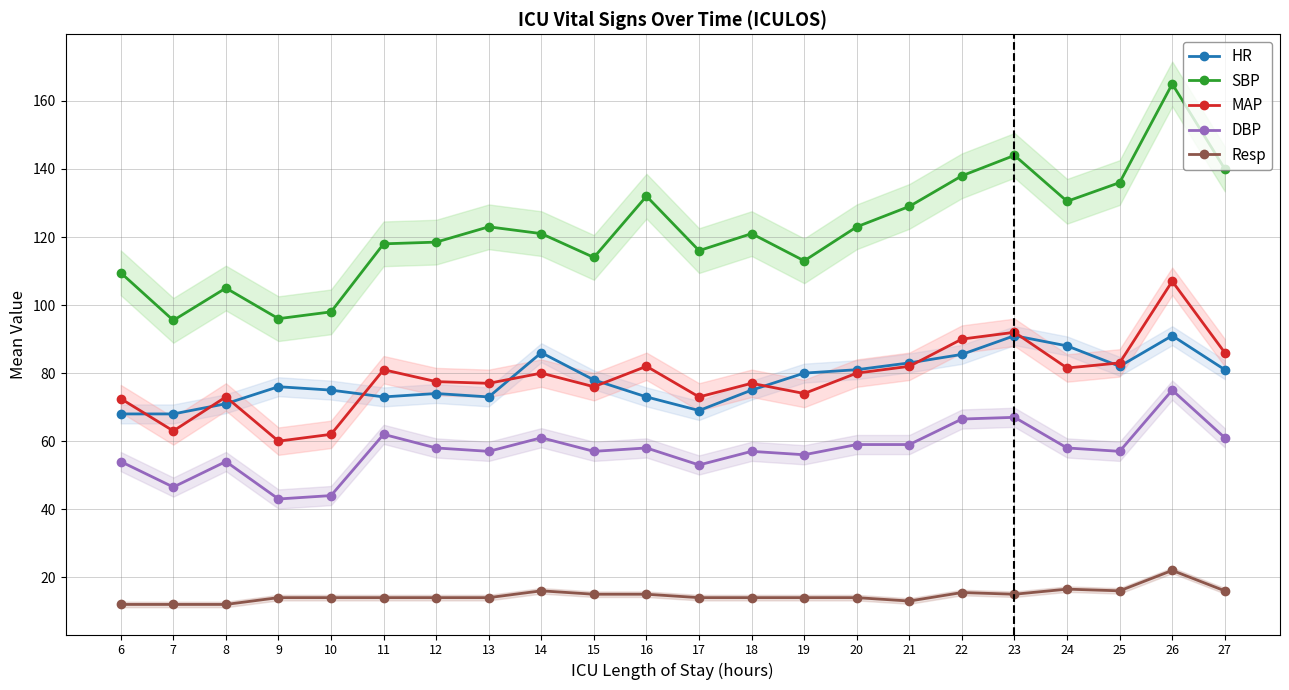

Does the chart have visible grid lines?

Yes